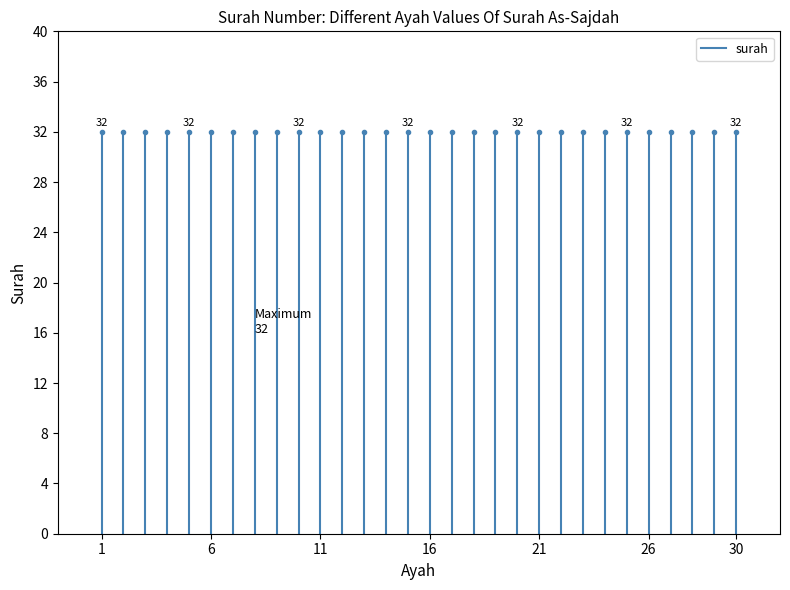

The value at 1 is 13. True or false?

False